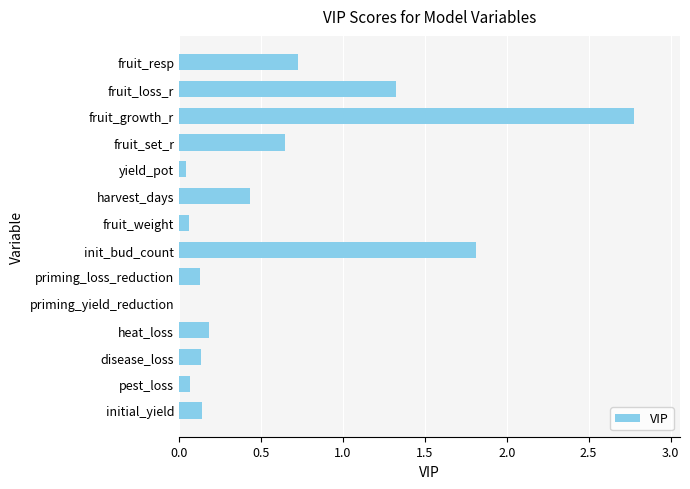

Is it true that the value at initial_yield is 0.1?

True